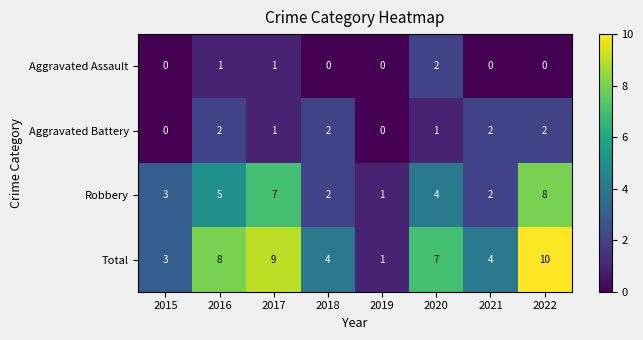

Count the Robbery values in the range 2 to 7.

6